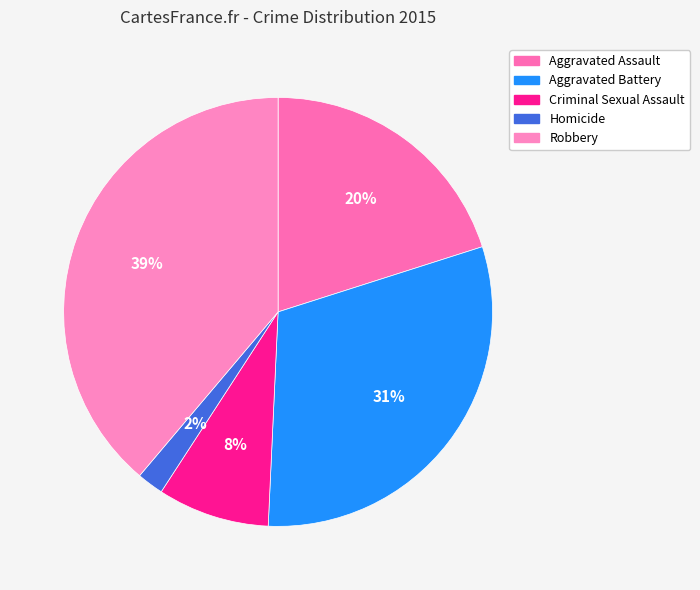

What is the smallest slice in the pie chart?

Homicide